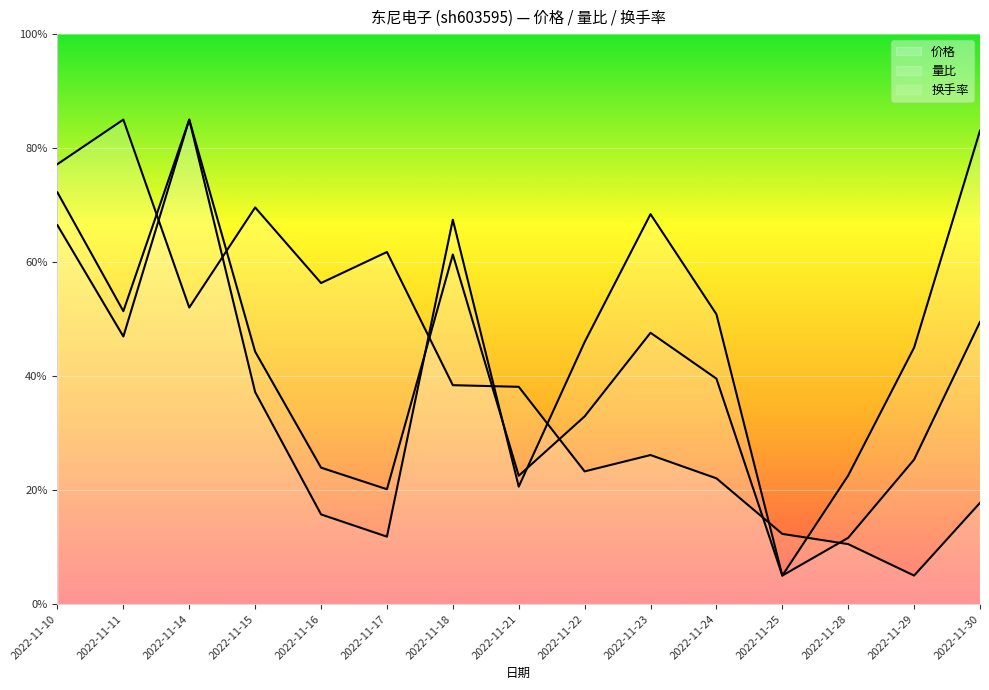

True or false: 量比 has more than 0 points higher than both neighbors.

True